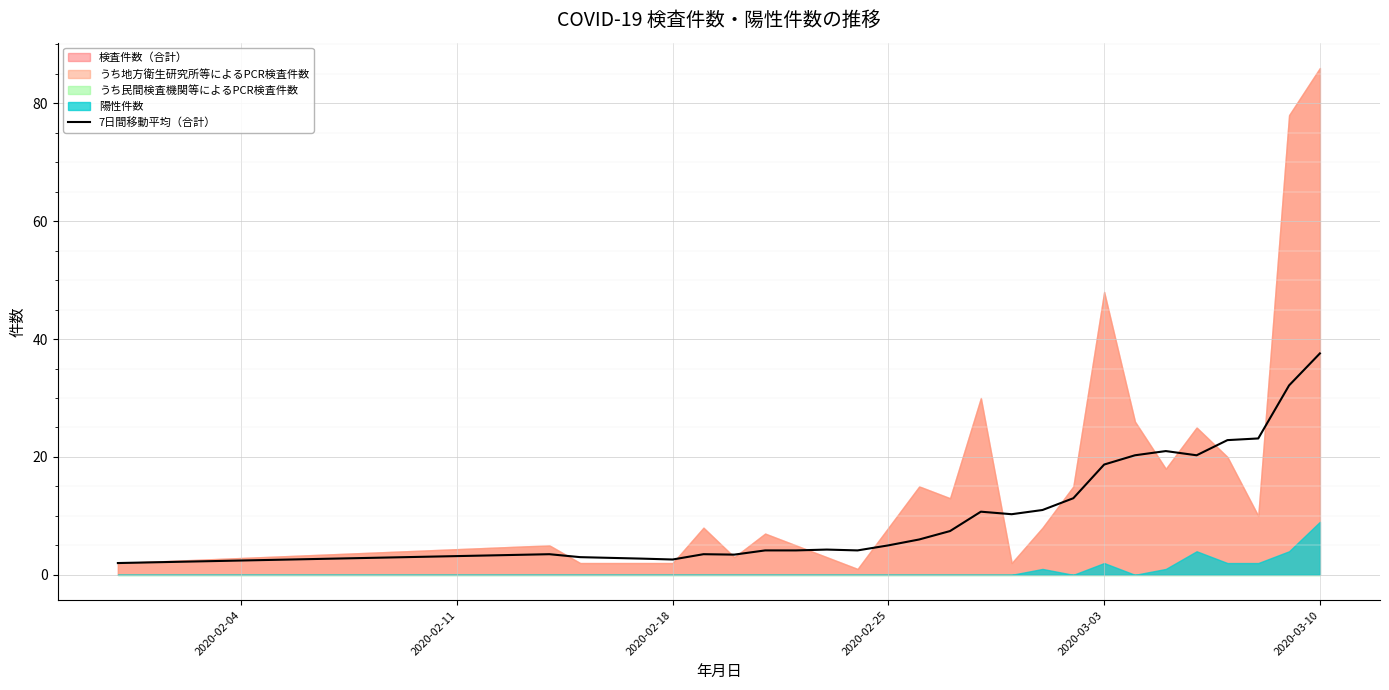

At which label does 7日間移動平均（合計） reach its peak?

2020-03-10